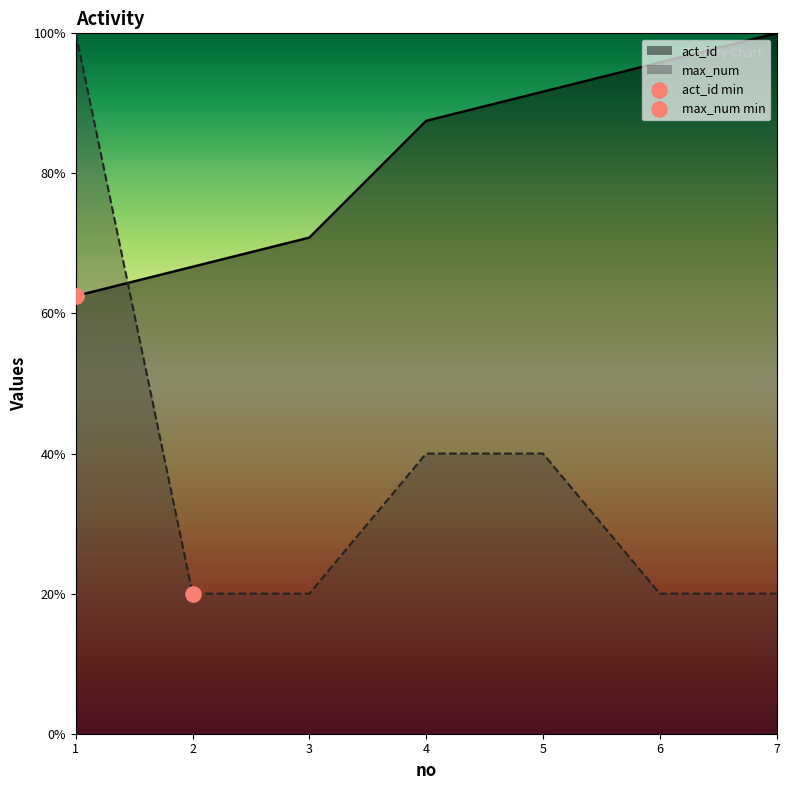

Which series reaches the maximum Y coordinate?

act_id